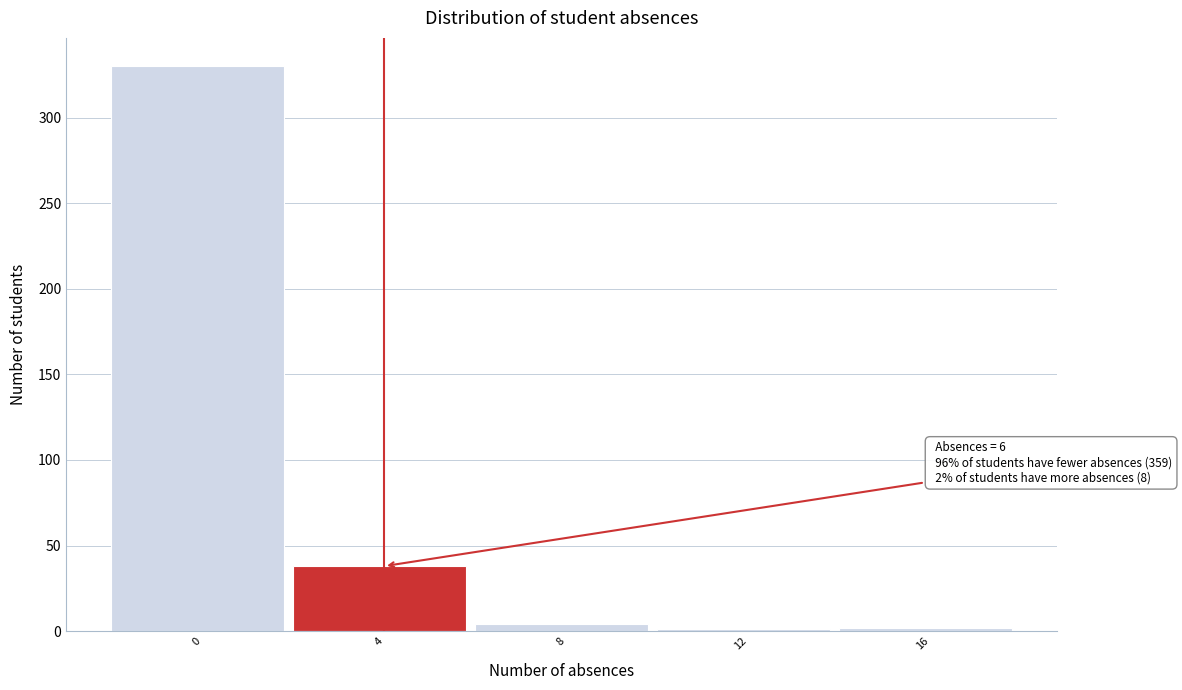

What is the maximum value shown in the chart?

330